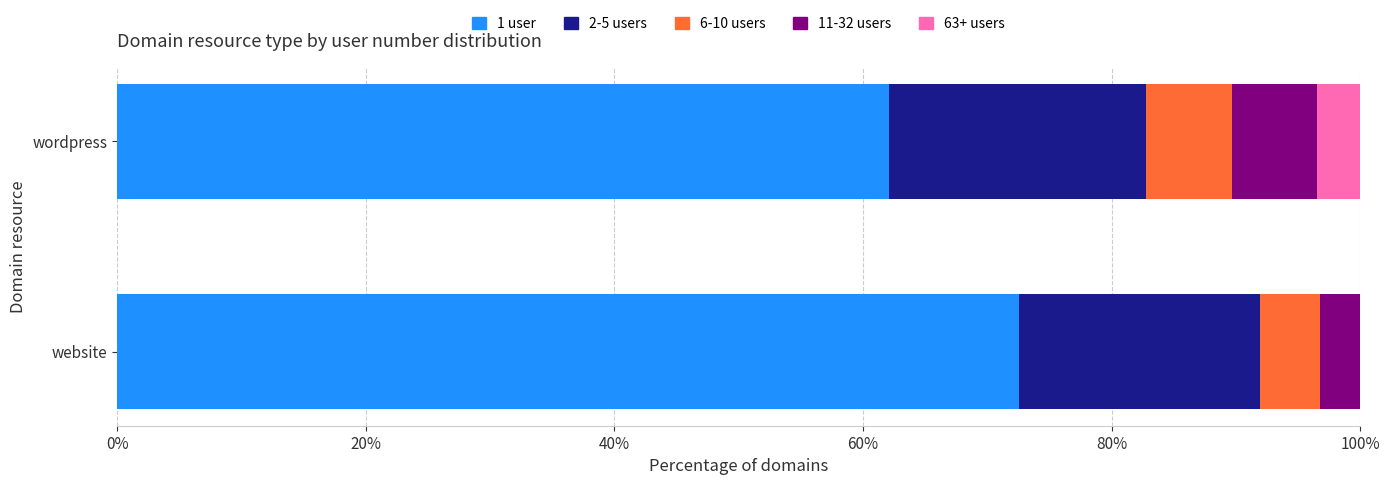

Where is 1 user nearest to the value 67?

wordpress